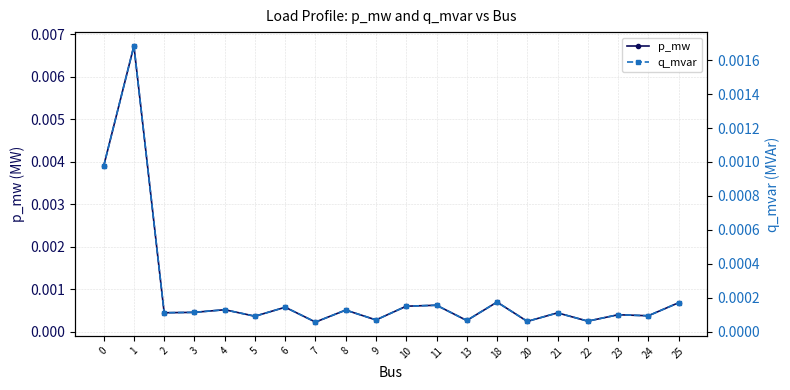

True or false: q_mvar and p_mw cross at least once.

False